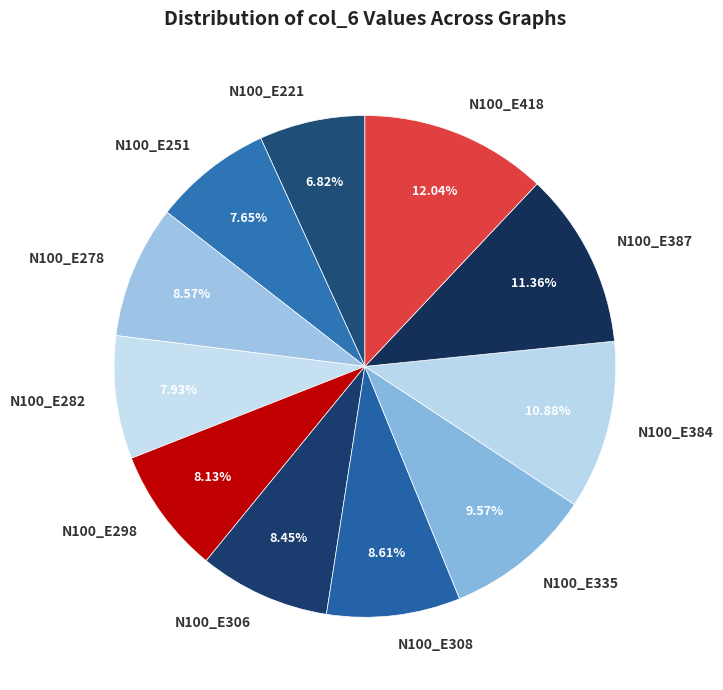

Which has a higher value, N100_E384 or N100_E335?

N100_E384